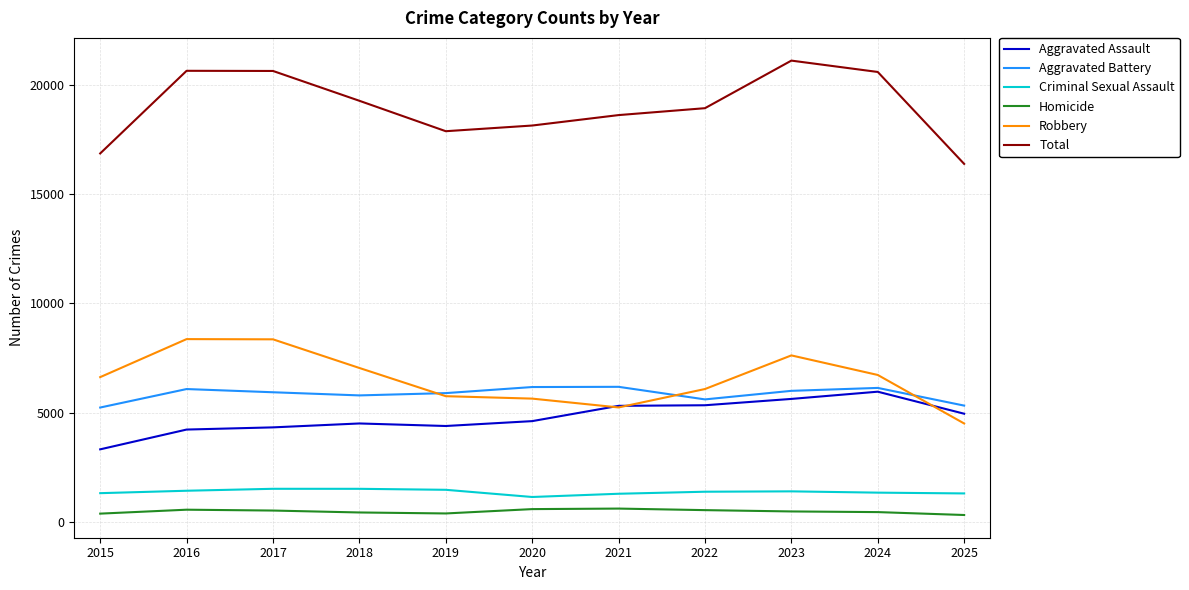

What is the greatest value displayed?

21122